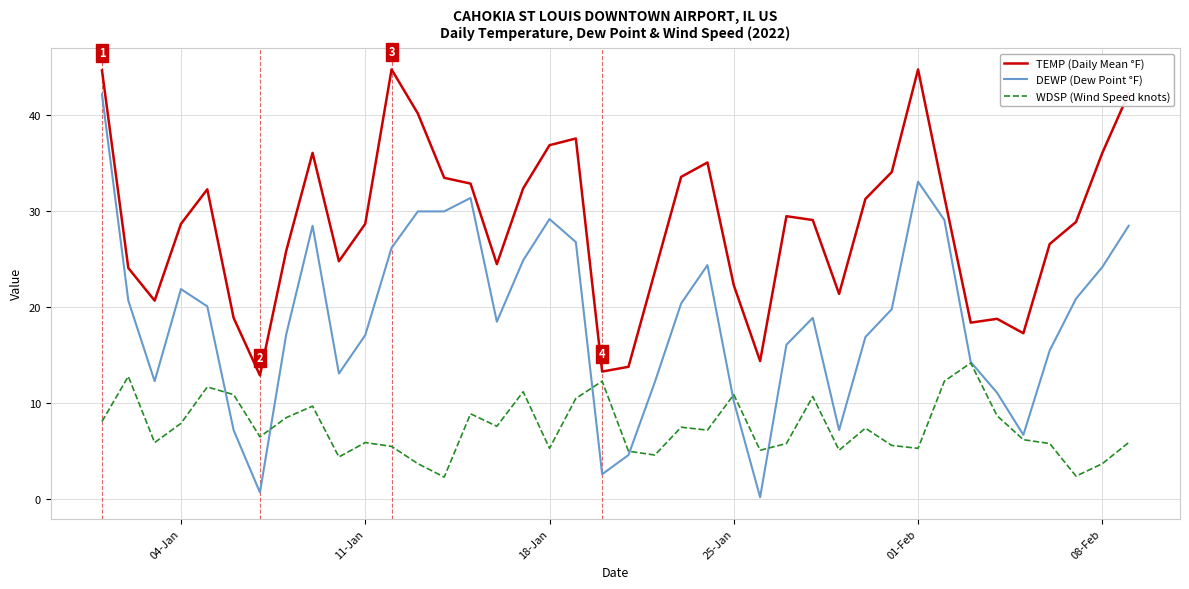

Which series has the widest spread of values?

DEWP (Dew Point °F)